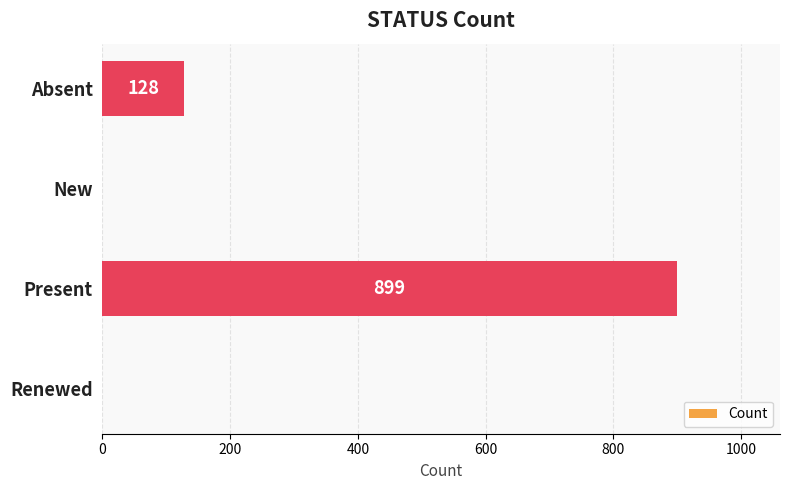

Between Present and Absent, which is larger?

Present